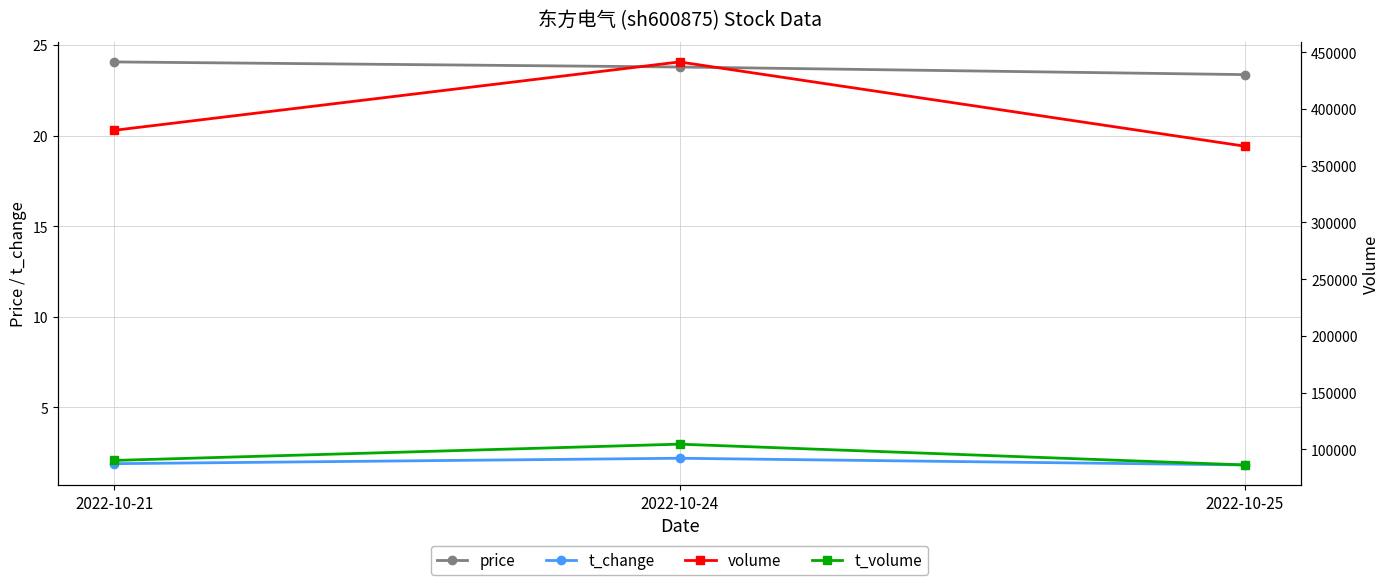

The value of t_change at 2022-10-24 is 3.8. True or false?

False